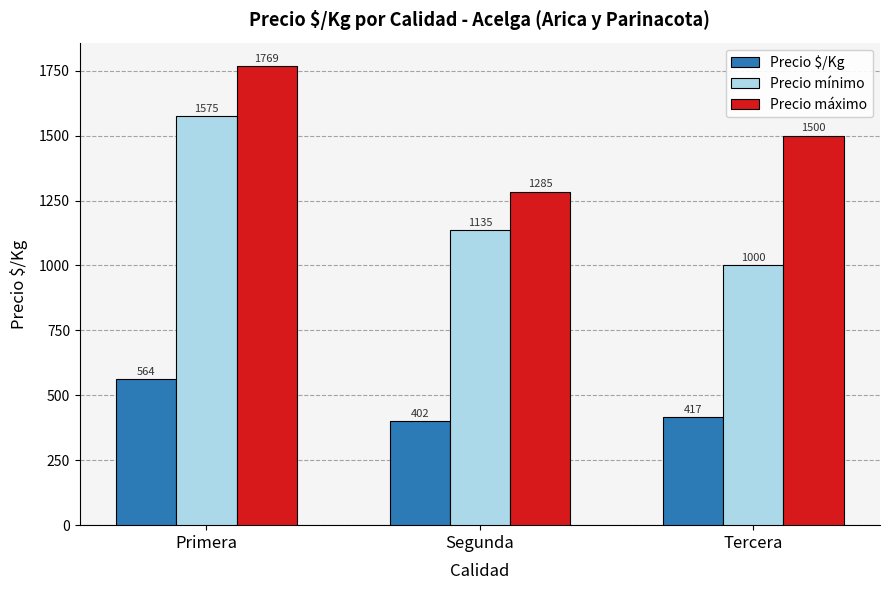

Is the value of Precio mínimo at Tercera greater than the value of Precio máximo at Segunda?

No